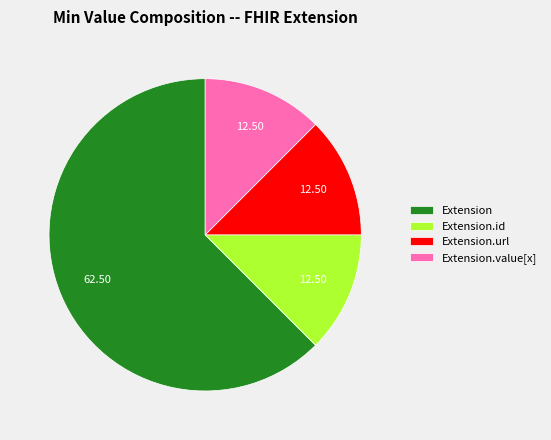

Count the number of slices in the pie.

4